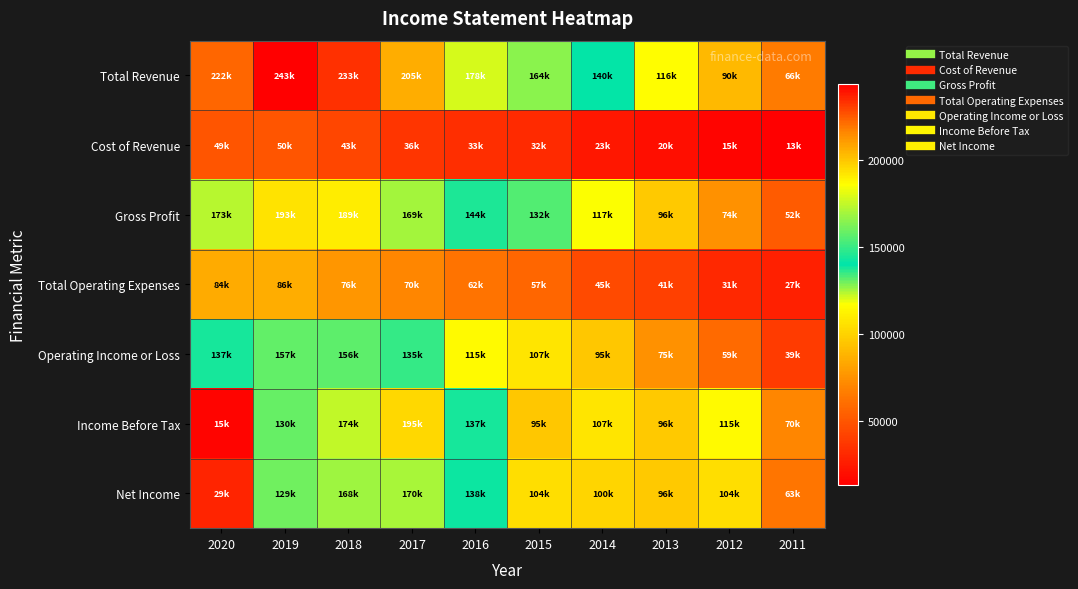

What is the smallest value displayed?

13500